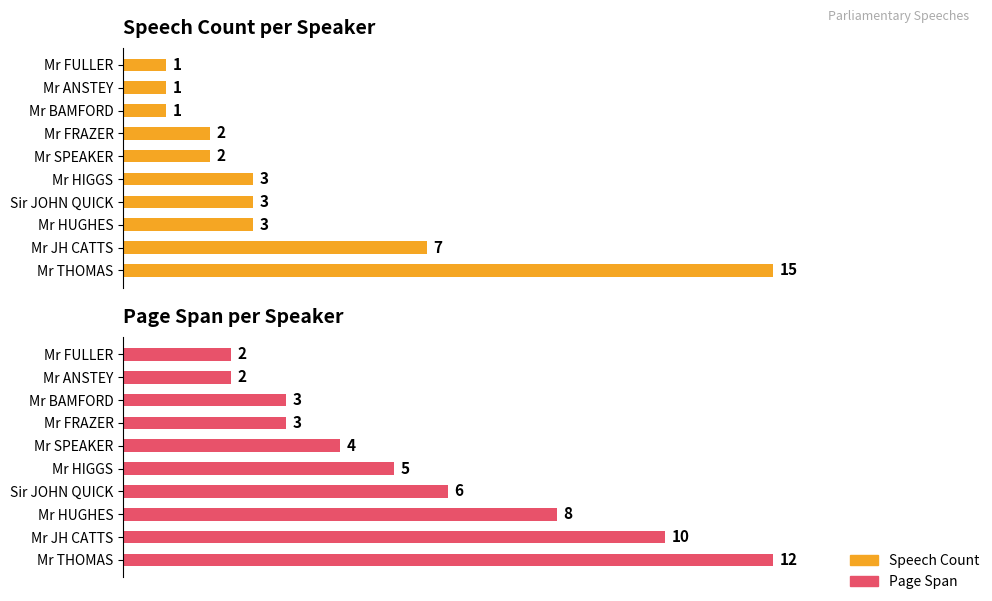

What is the sum of all Speech Count values?

38